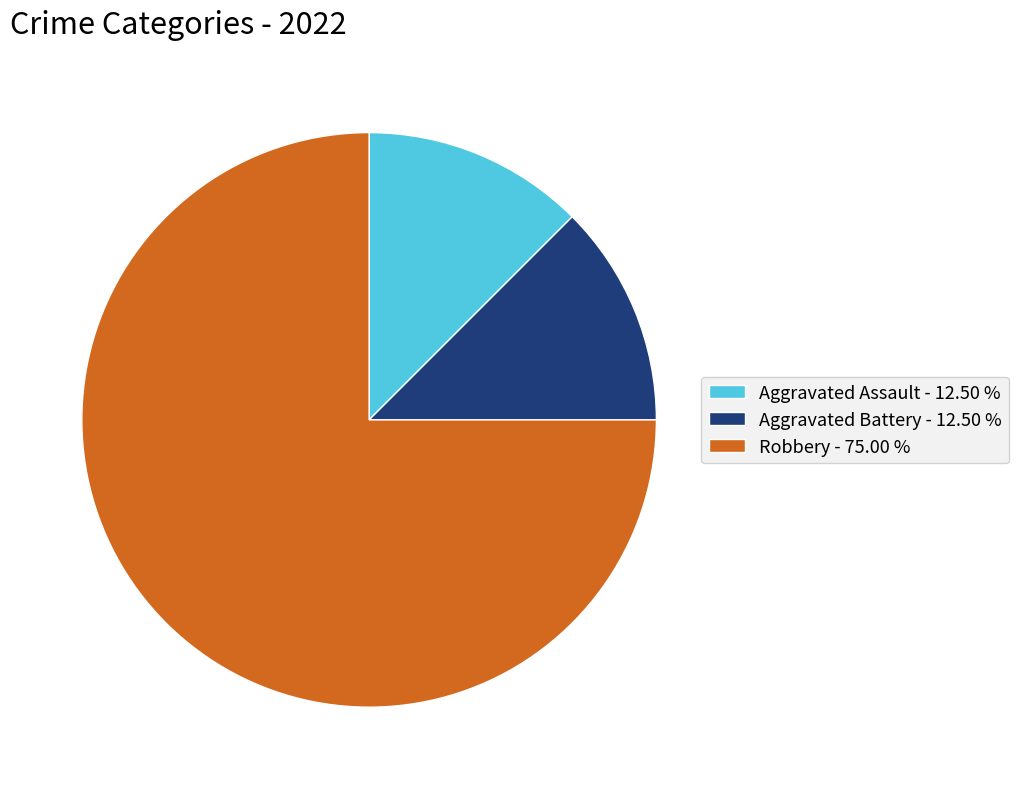

Between Robbery - 75.00 % and Aggravated Assault - 12.50 %, which is larger?

Robbery - 75.00 %